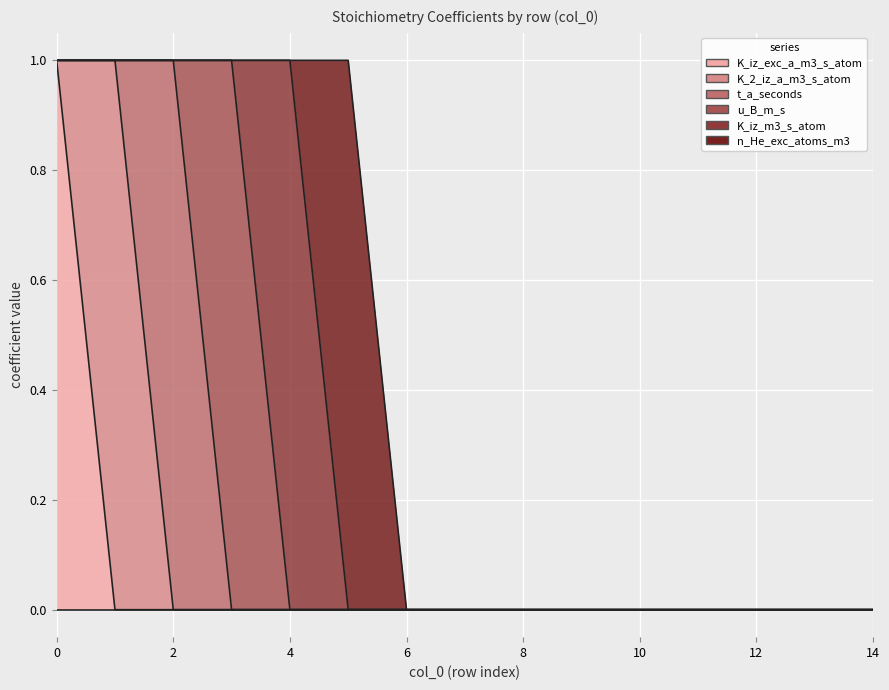

At which category does t_a_seconds reach its first local peak?

2